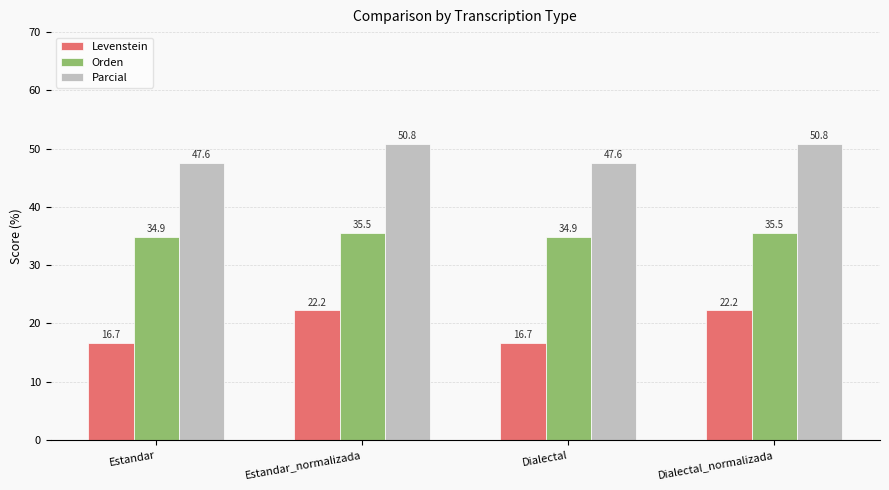

Reading left to right, what are all the values shown in this chart?

Levenstein: 16.7	22.2	16.7	22.2
Orden: 34.9	35.5	34.9	35.5
Parcial: 47.6	50.8	47.6	50.8